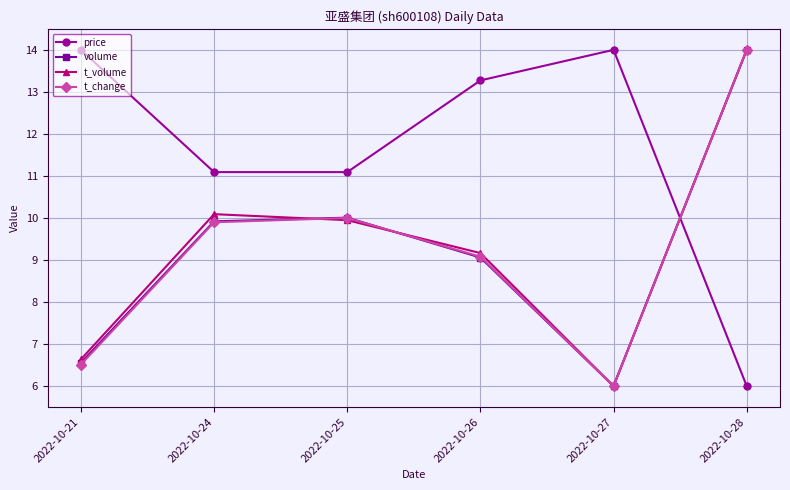

Between which two adjacent categories do price and t_change first intersect?

2022-10-27 and 2022-10-28